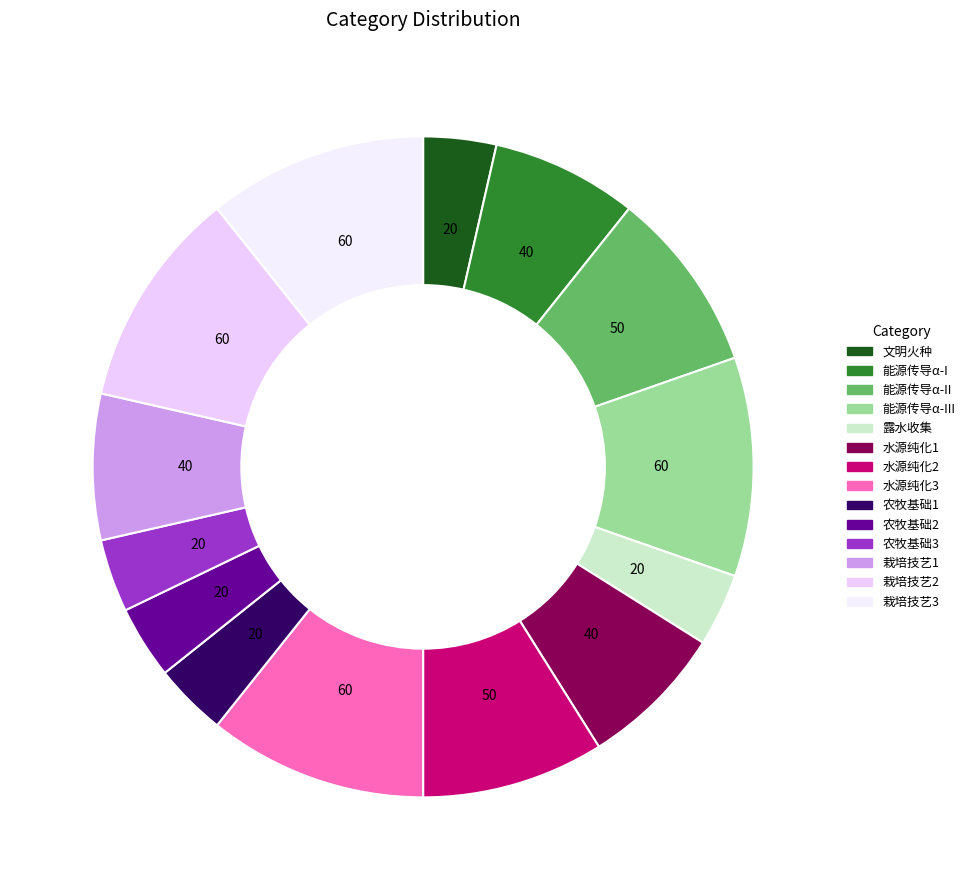

How many segments does this pie chart have?

14